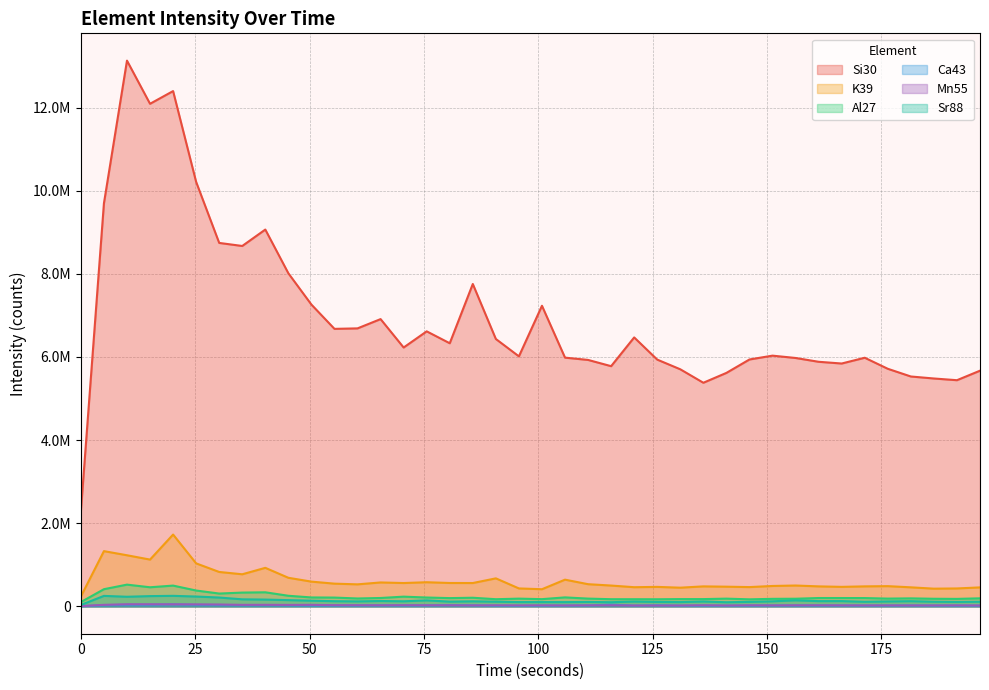

What is the difference between the maximum and minimum values in the Sr88 series?

219566.1